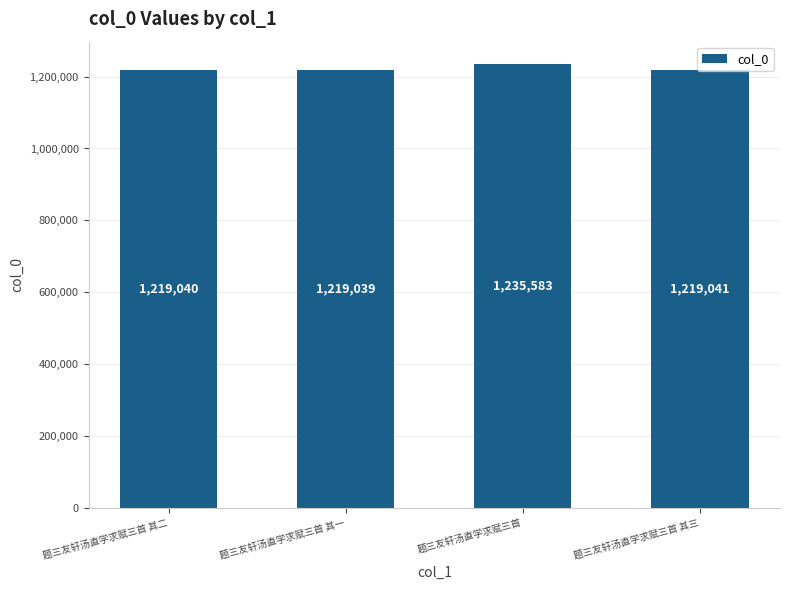

What is the ratio of the value at 题三友轩汤直学求赋三首 其一 to the value at 题三友轩汤直学求赋三首?

1.0